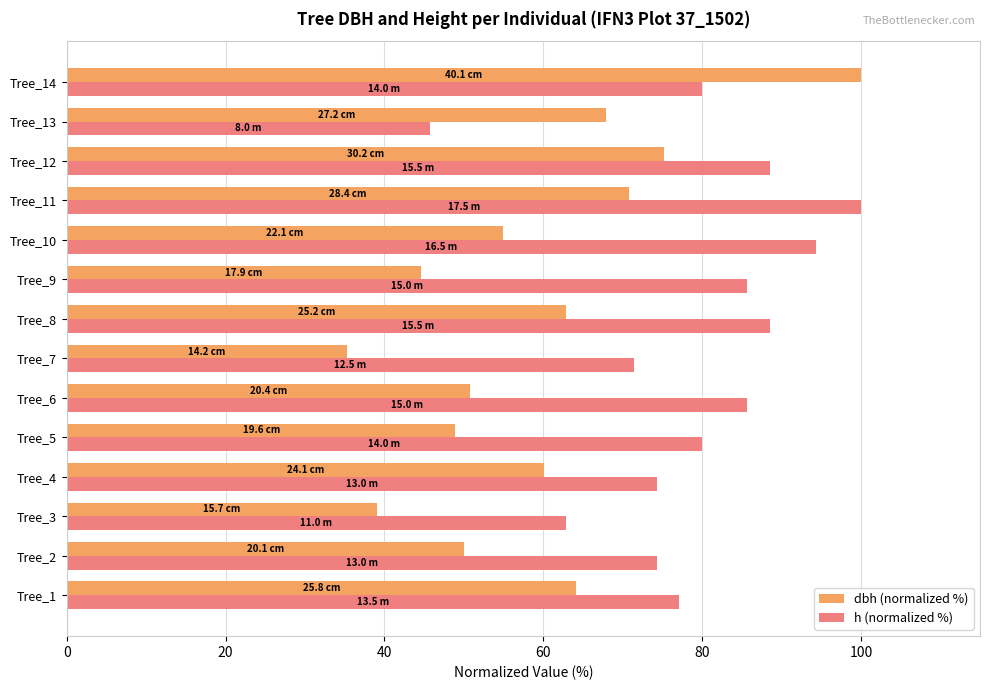

At Tree_2, list the series in order from largest to smallest.

h (normalized %), dbh (normalized %)